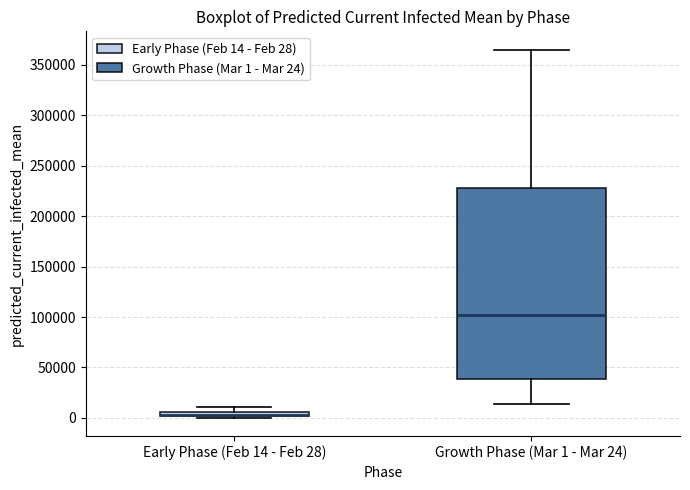

Where is the upper edge of the box for Growth Phase (Mar 1 - Mar 24) on the y-axis? The values are not printed on the chart, so give them approximately, as read against the axis.

230000